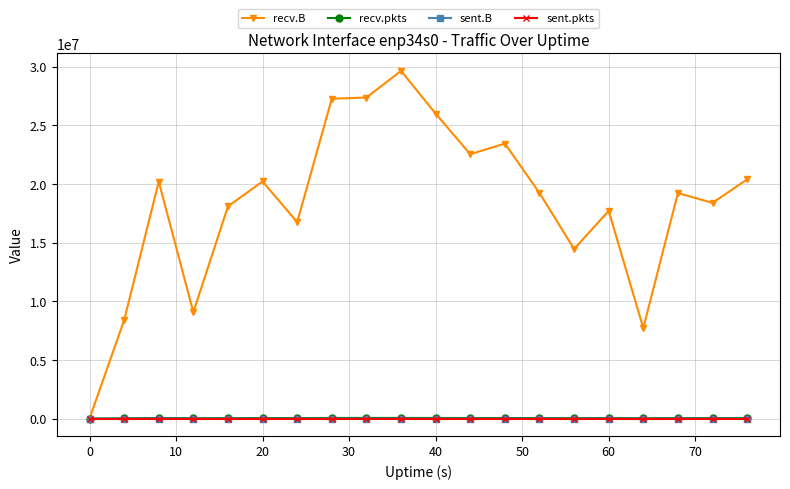

Which series has the largest range (max minus min)?

recv.B